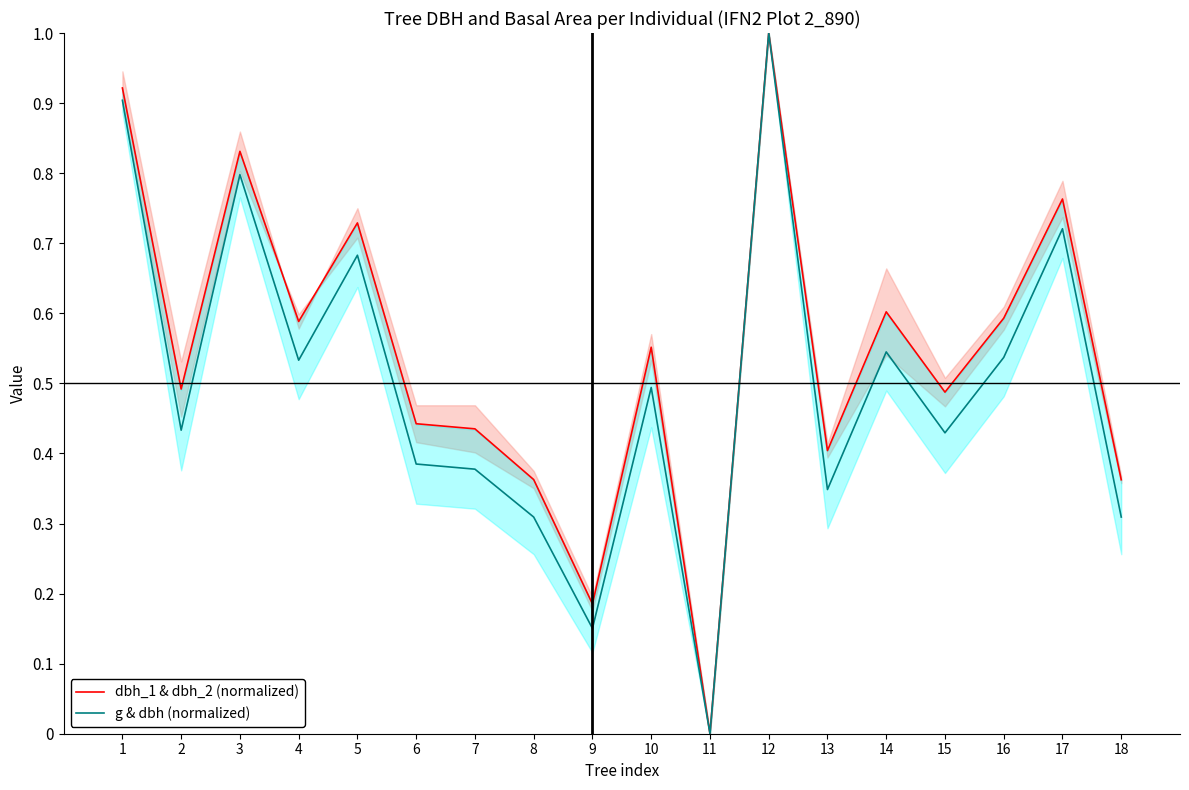

Is it true that g & dbh (normalized) equals 0.3 at 13?

True